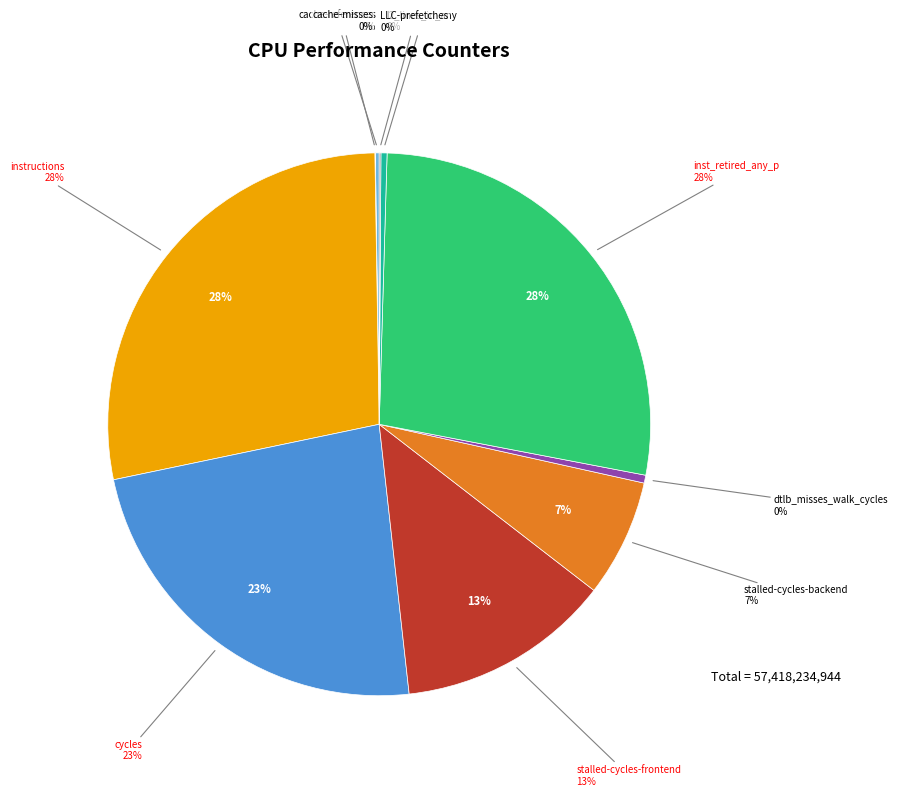

Which slice is the smallest?

cache-misses